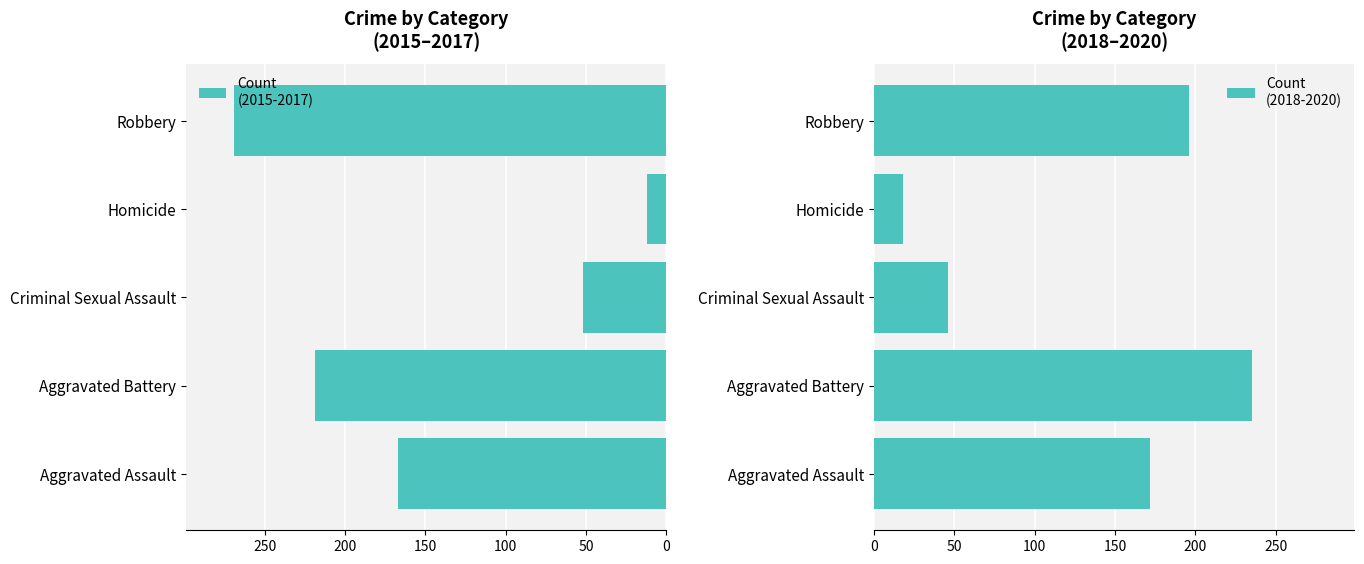

Is the value of Count
(2018-2020) at Criminal Sexual Assault greater than the value of Count
(2015-2017) at Aggravated Battery?

Yes